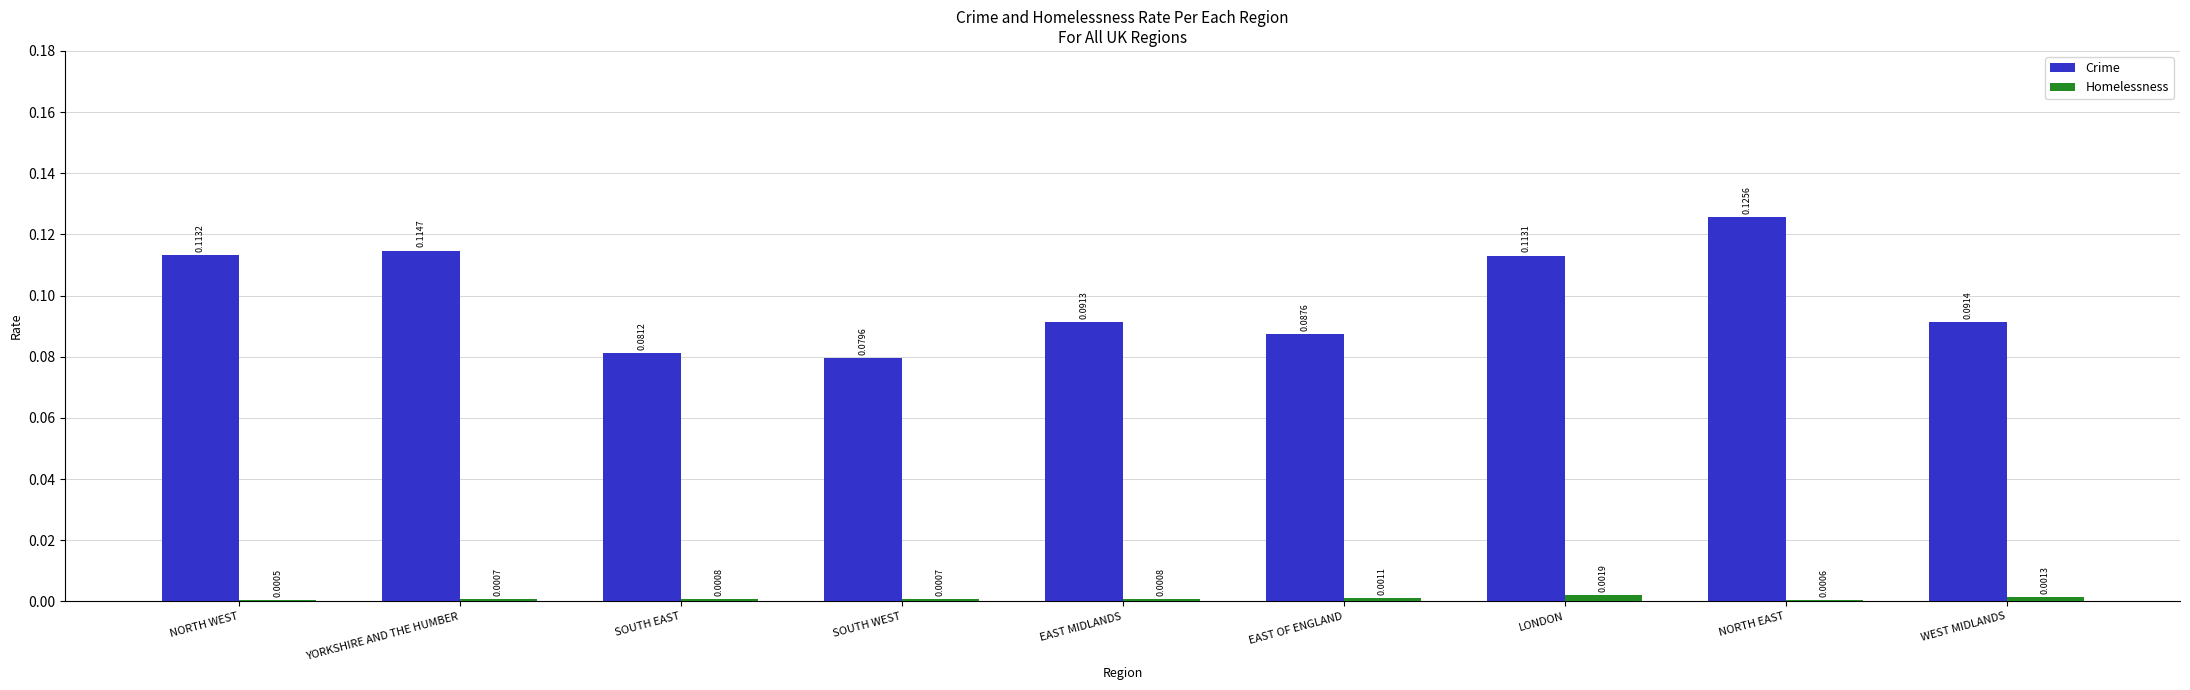

Which series has the largest range (max minus min)?

Crime